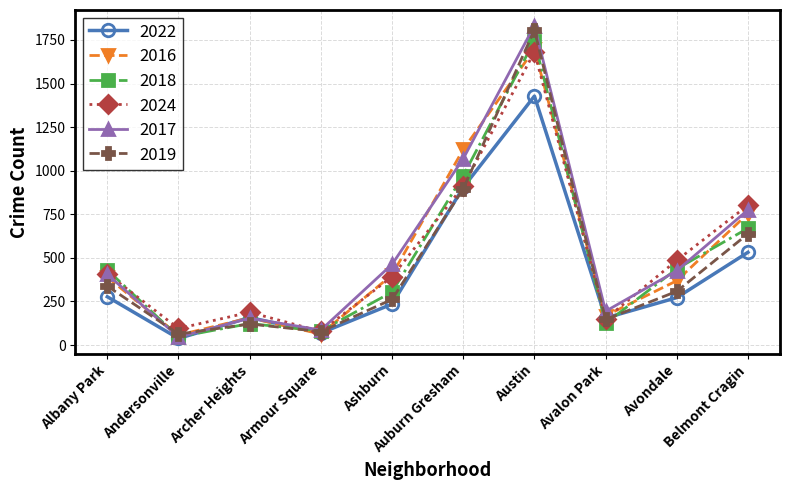

Which series changed the most between Austin and Avalon Park?

2019